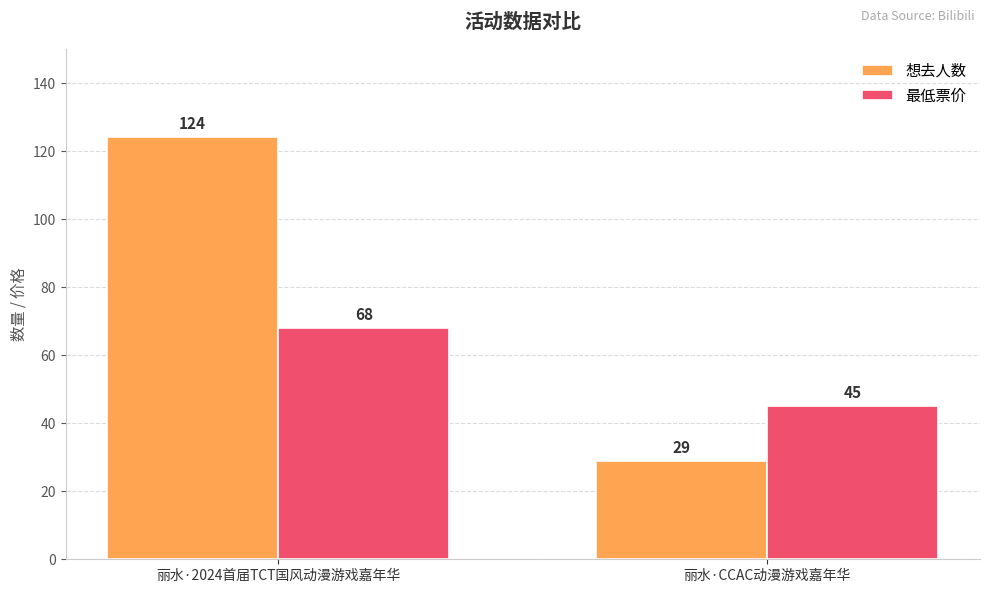

What is the difference between the 最低票价 values at 丽水·CCAC动漫游戏嘉年华 and 丽水·2024首届TCT国风动漫游戏嘉年华?

23